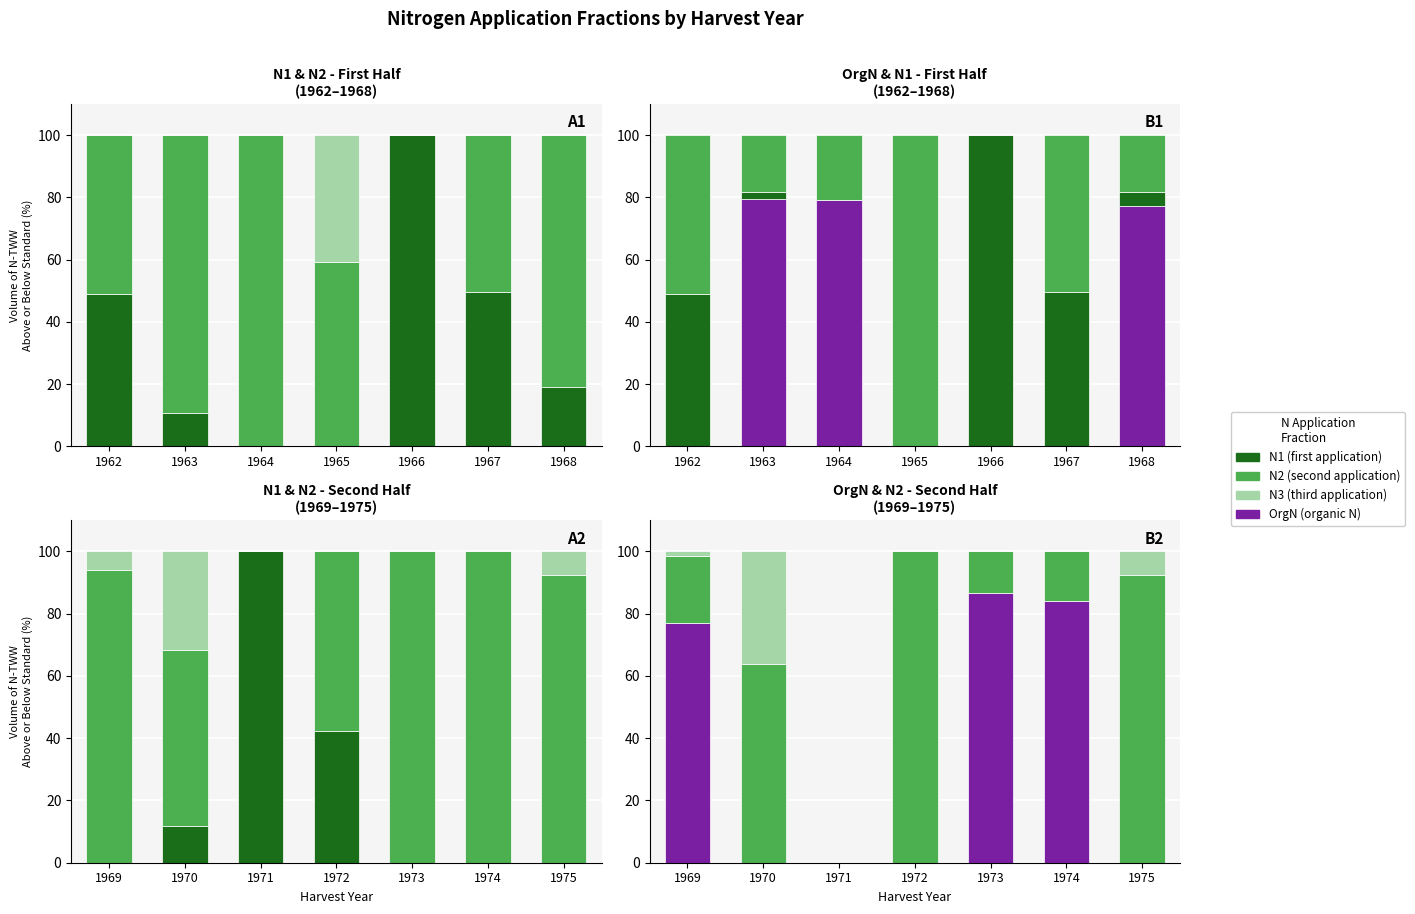

What is the difference between the highest and lowest values at 1972?

100.0